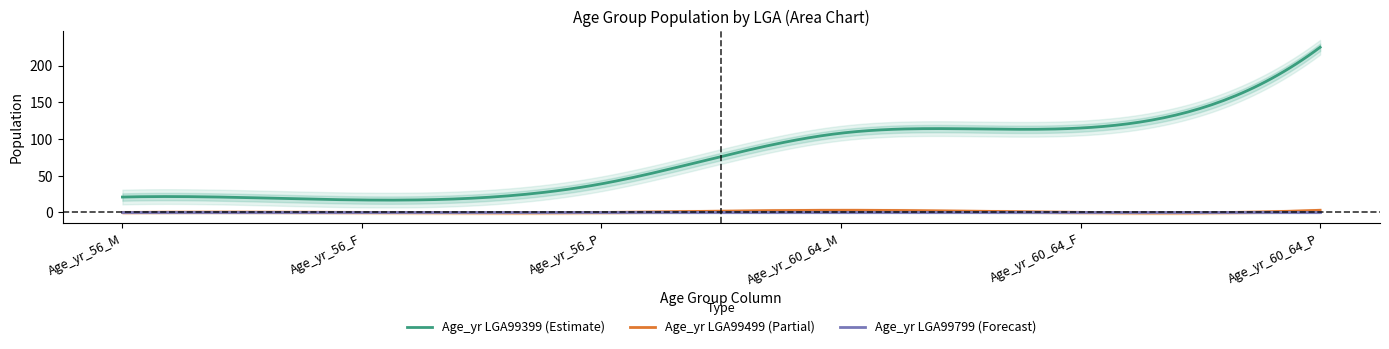

How many series are shown in this chart?

6